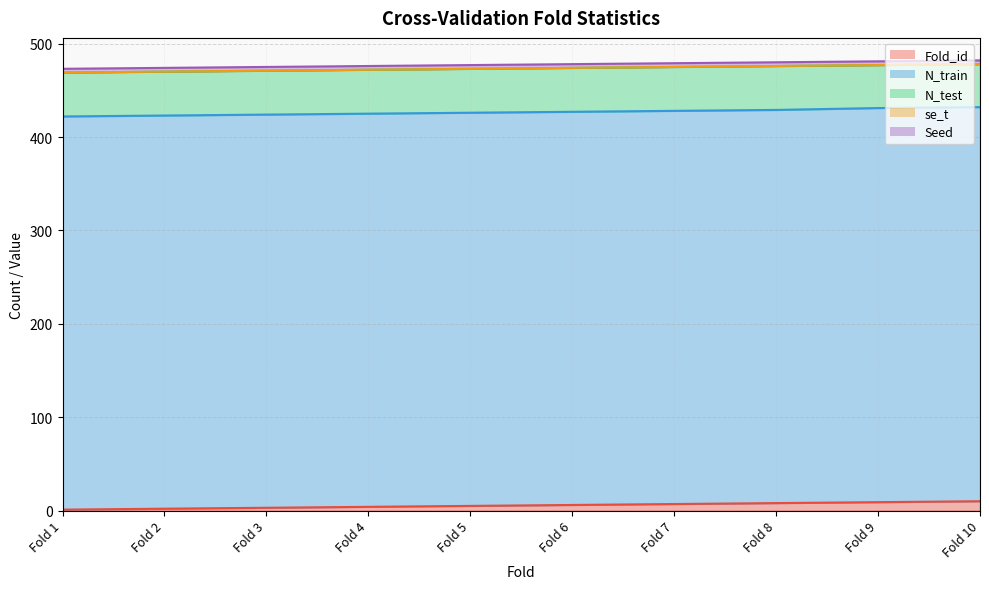

Reading left to right, transcribe all the data shown in this chart.

Fold_id: 1.0	2.0	3.0	4.0	5.0	6.0	7.0	8.0	9.0	10.0
N_train: 421.0	421.0	421.0	421.0	421.0	421.0	421.0	421.0	422.0	422.0
N_test: 47.0	47.0	47.0	47.0	47.0	47.0	47.0	47.0	46.0	46.0
se_t: 0.0	0.0	0.0	0.0	0.0	0.0	0.0	0.0	0.0	0.0
Seed: 4.0	4.0	4.0	4.0	4.0	4.0	4.0	4.0	4.0	4.0